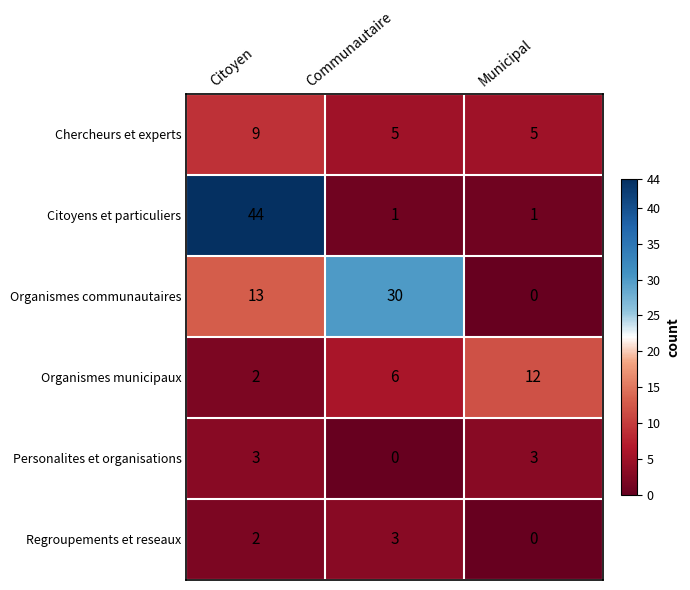

Rank the series at Communautaire from highest to lowest value.

Organismes communautaires, Organismes municipaux, Chercheurs et experts, Regroupements et reseaux, Citoyens et particuliers, Personalites et organisations